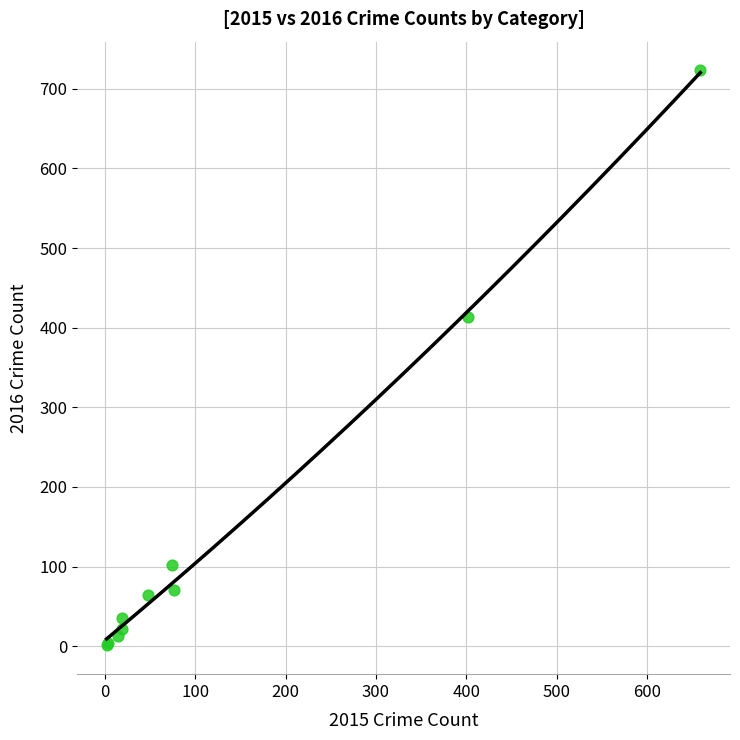

What Y value in the scatter plot is closest to 362?

413